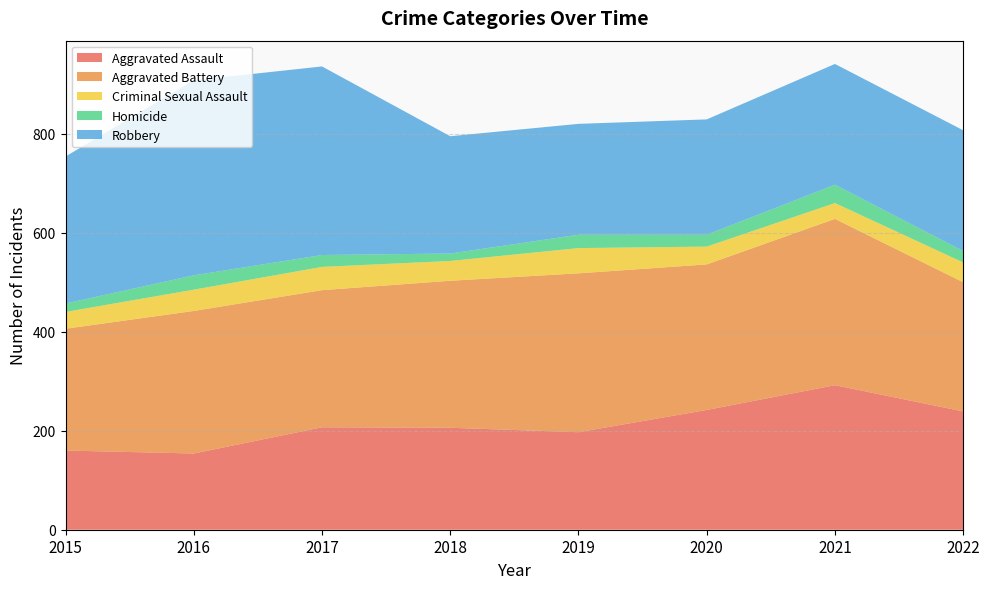

Reading left to right, list all the values displayed in this chart.

Aggravated Assault: 2015=160	2016=154	2017=207	2018=206	2019=197	2020=242	2021=292	2022=239
Aggravated Battery: 2015=246	2016=288	2017=277	2018=297	2019=321	2020=294	2021=336	2022=261
Criminal Sexual Assault: 2015=34	2016=43	2017=47	2018=40	2019=51	2020=36	2021=32	2022=40
Homicide: 2015=17	2016=29	2017=24	2018=15	2019=27	2020=24	2021=37	2022=23
Robbery: 2015=297	2016=394	2017=381	2018=237	2019=224	2020=233	2021=244	2022=244